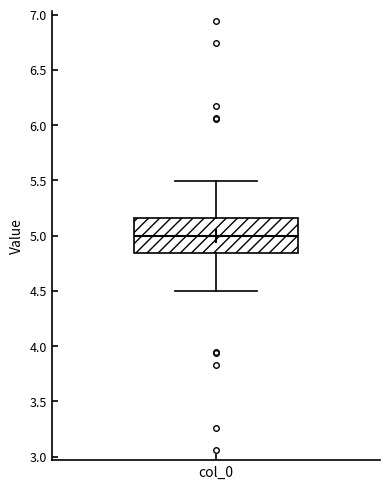

Transcribe this box plot: give where the median line is, the range the box spans, and where the two whiskers end, as read against the y-axis. The values are not printed on the chart, so give them approximately, as read against the axis.

median 5.00, box 4.85 to 5.15, whiskers 4.50 to 5.50